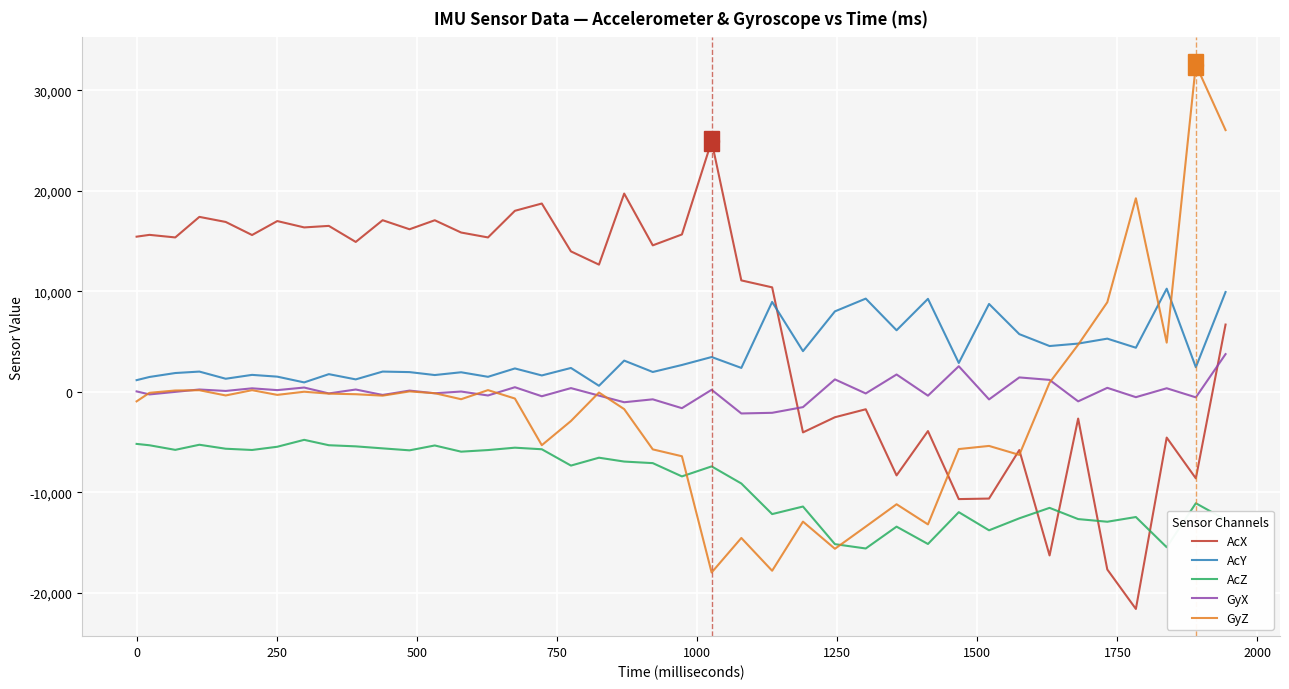

What are all the series names shown in the legend?

AcX, AcY, AcZ, GyX, GyZ